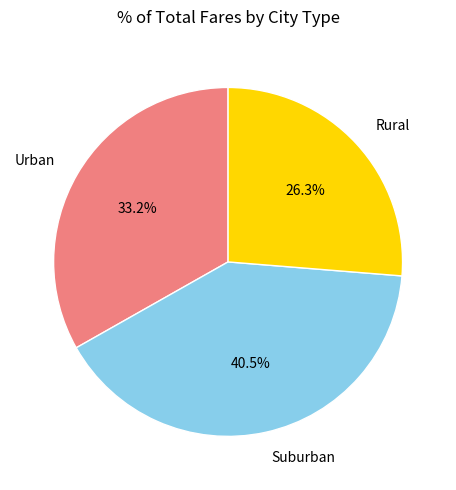

How many slices are in this pie chart?

3